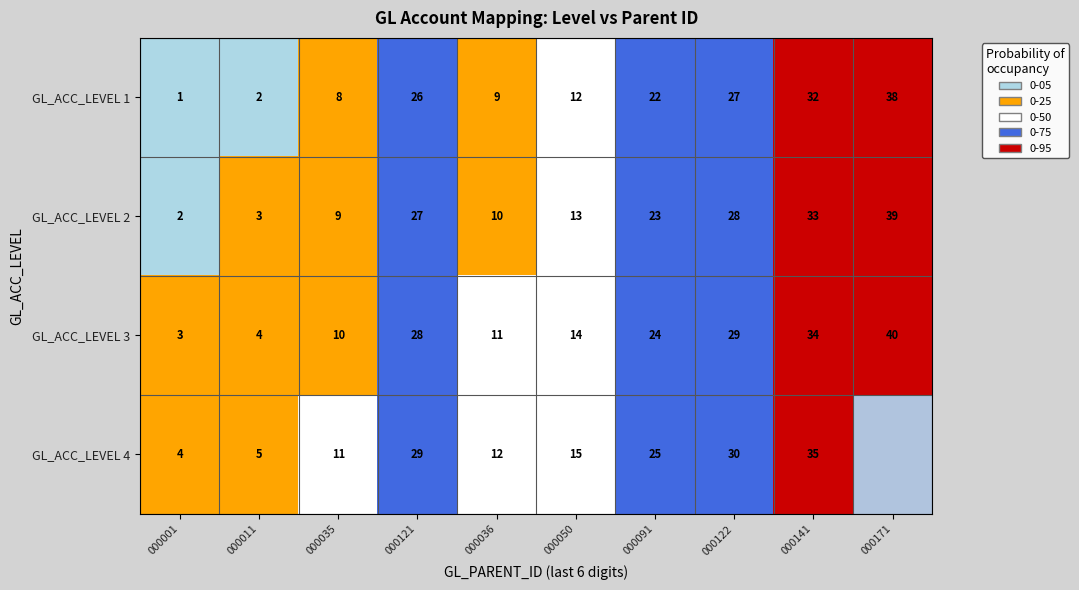

Is the value of GL_ACC_LEVEL 3 at 000036 greater than the value of GL_ACC_LEVEL 2 at 000121?

No